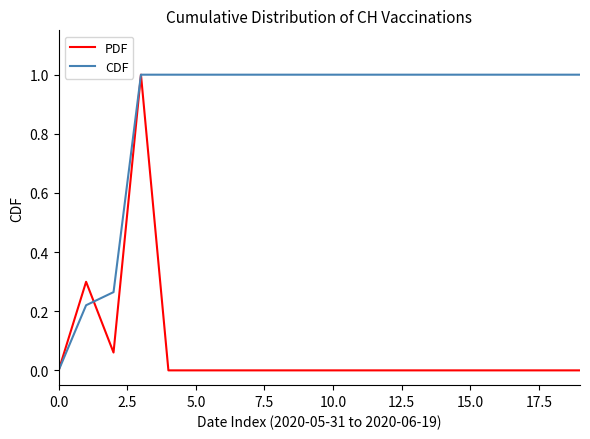

List the series in order of their overall mean, highest first.

CDF, PDF